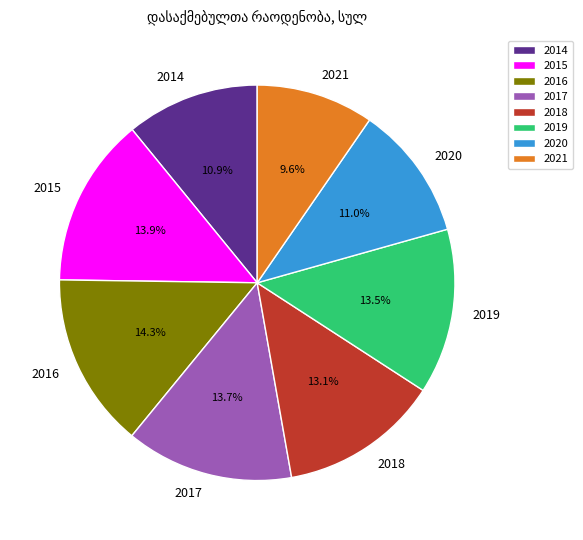

Is 2015 the majority of the pie?

No